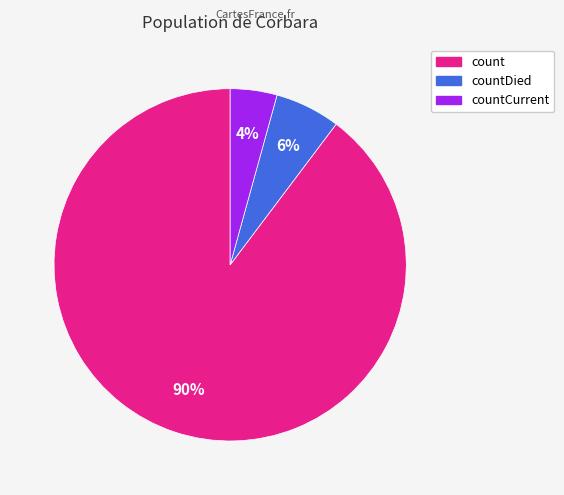

Is there a majority slice in this chart?

Yes